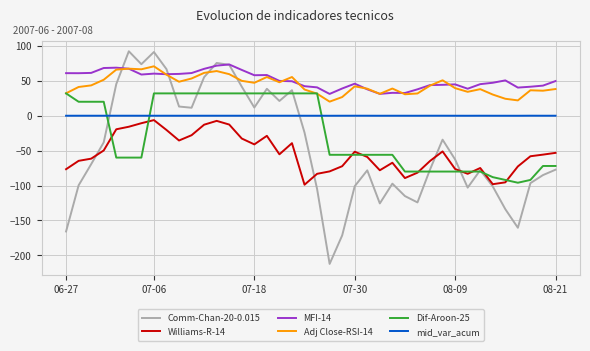

How many distinct data groups are displayed?

6